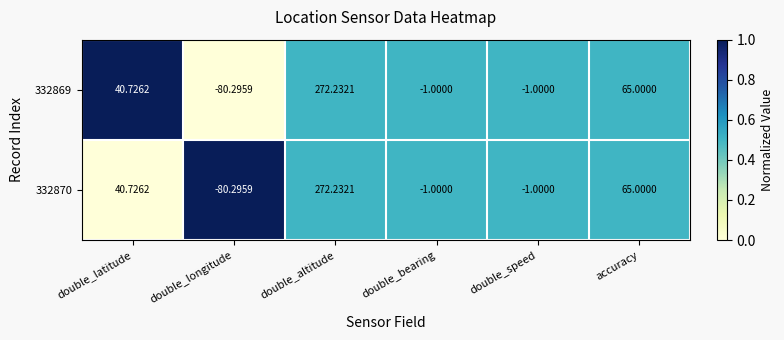

Which label corresponds to the largest value in the chart?

double_altitude